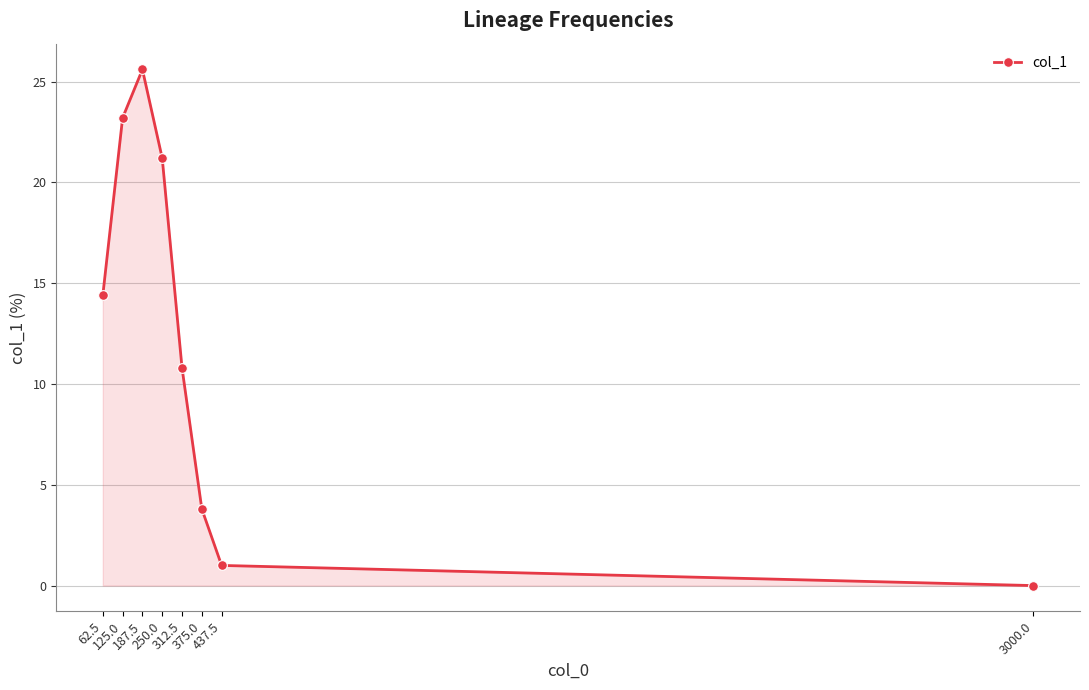

Rank the categories by value from lowest to highest.

3000.0, 437.5, 375.0, 312.5, 62.5, 250.0, 125.0, 187.5